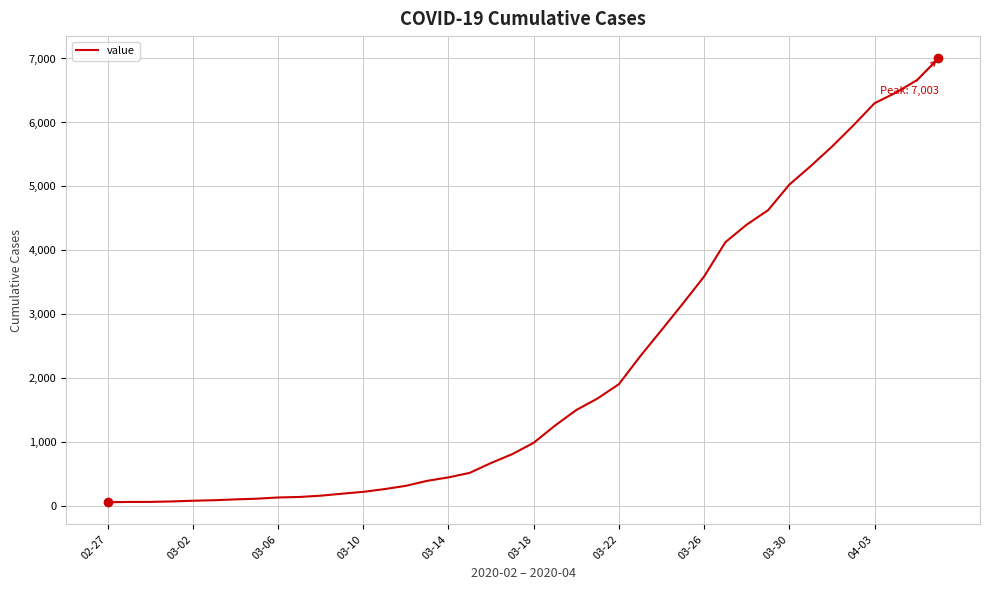

What is the greatest value displayed?

7003